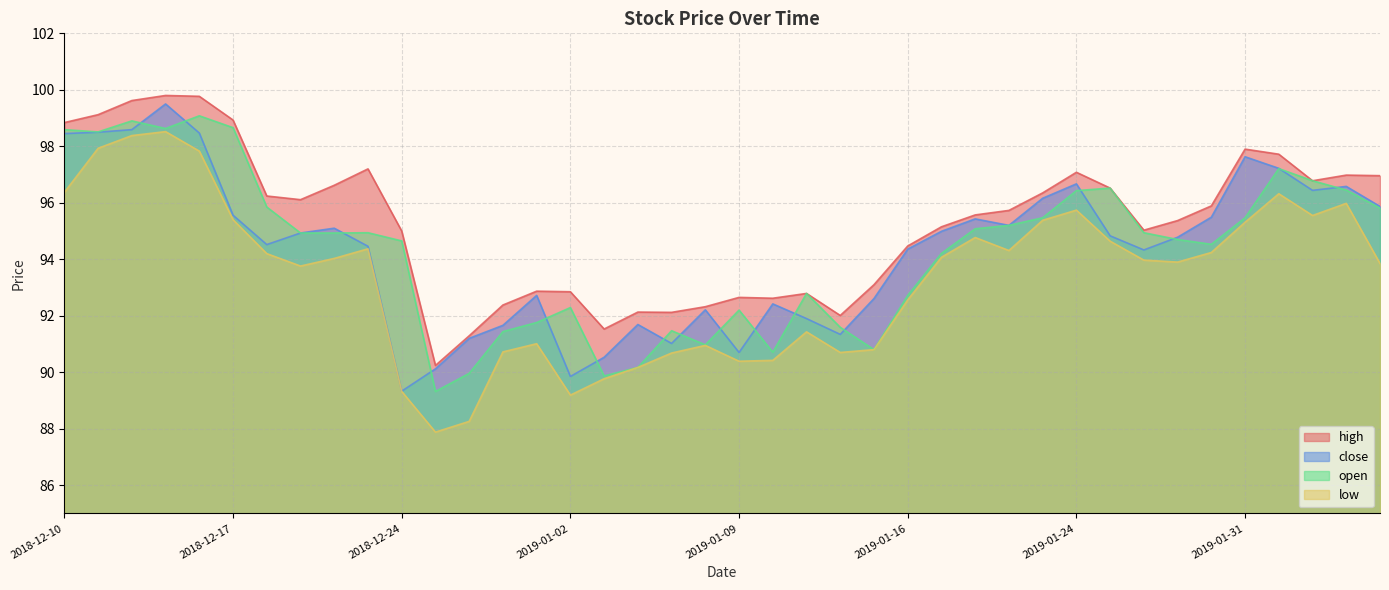

List the labels in order of close value, largest first.

2018-12-13, 2018-12-12, 2018-12-11, 2018-12-14, 2018-12-10, 2019-01-31, 2019-02-01, 2019-01-24, 2019-02-05, 2019-02-04, 2019-01-23, 2019-02-06, 2018-12-17, 2019-01-30, 2019-01-18, 2019-01-22, 2018-12-20, 2019-01-17, 2018-12-19, 2019-01-25, 2019-01-29, 2018-12-18, 2018-12-21, 2019-01-16, 2019-01-28, 2018-12-31, 2019-01-15, 2019-01-10, 2019-01-08, 2019-01-11, 2019-01-04, 2018-12-28, 2019-01-14, 2018-12-27, 2019-01-07, 2019-01-09, 2019-01-03, 2018-12-26, 2019-01-02, 2018-12-24